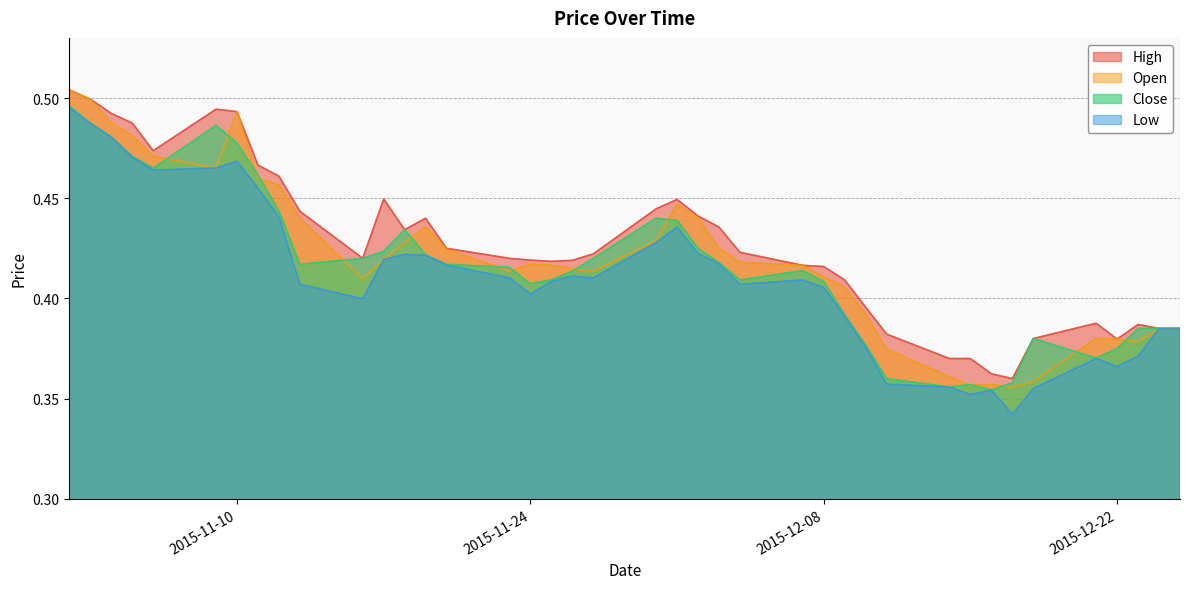

How many data points does each series have?

40